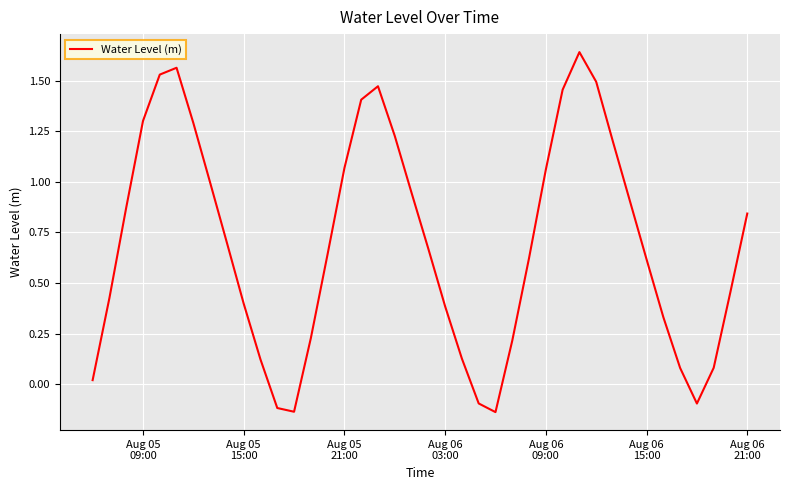

How many values exceed 0?

35